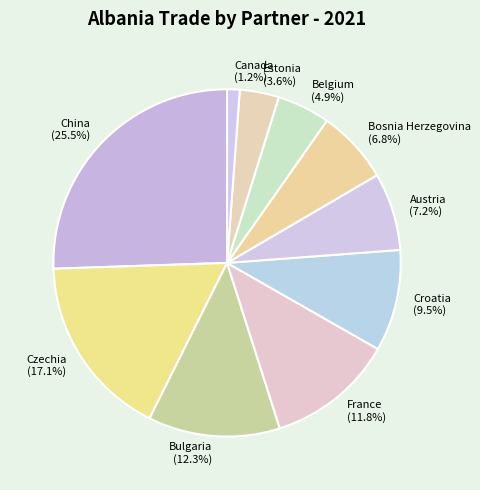

Does Canada represent more than half of the total?

No